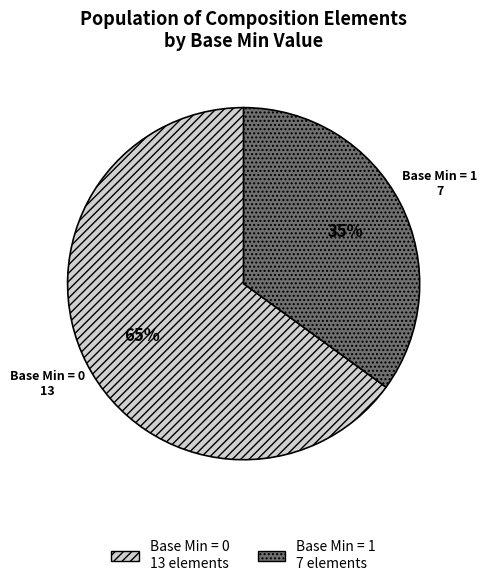

Does any single category account for the majority?

Yes